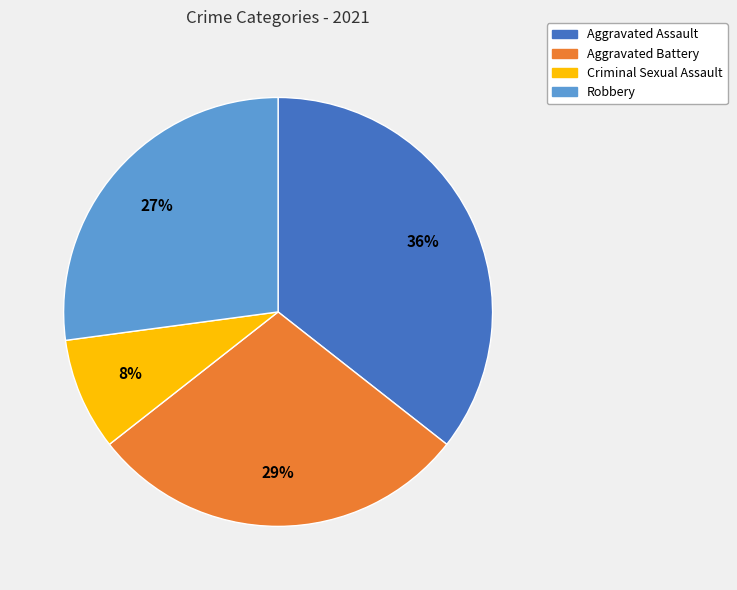

Do Robbery and Aggravated Battery together represent more than half of the pie?

Yes